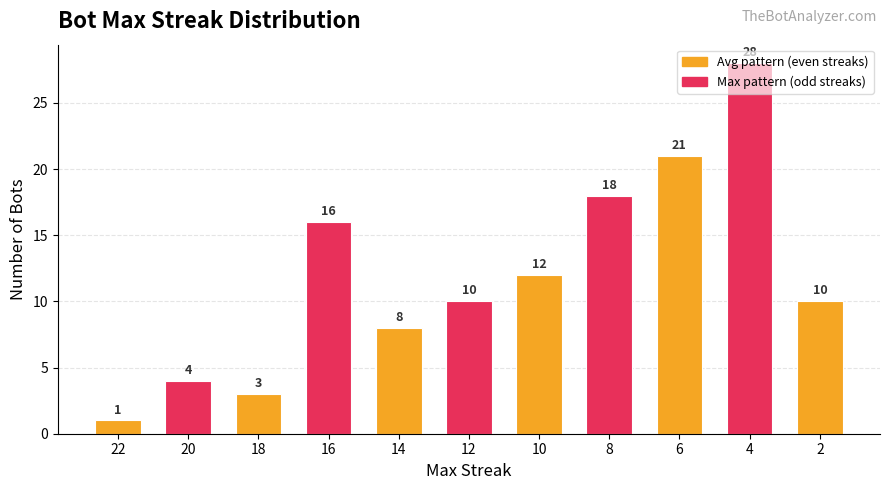

True or false: the data shows 1 at 18.

False